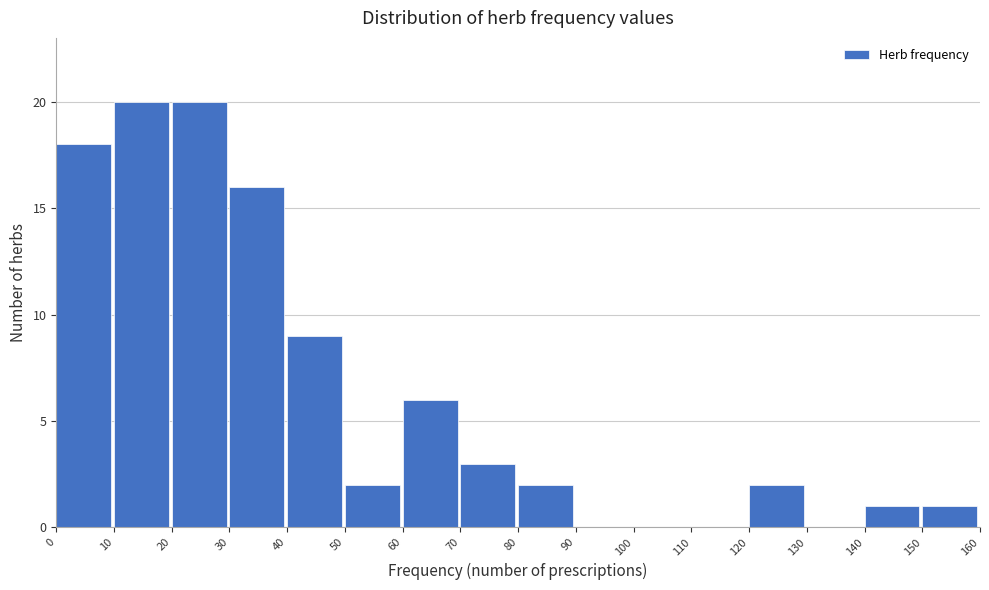

How tall is the bar that spans 0 to 10 on the x-axis? The values are not printed on the chart, so give them approximately, as read against the axis.

18